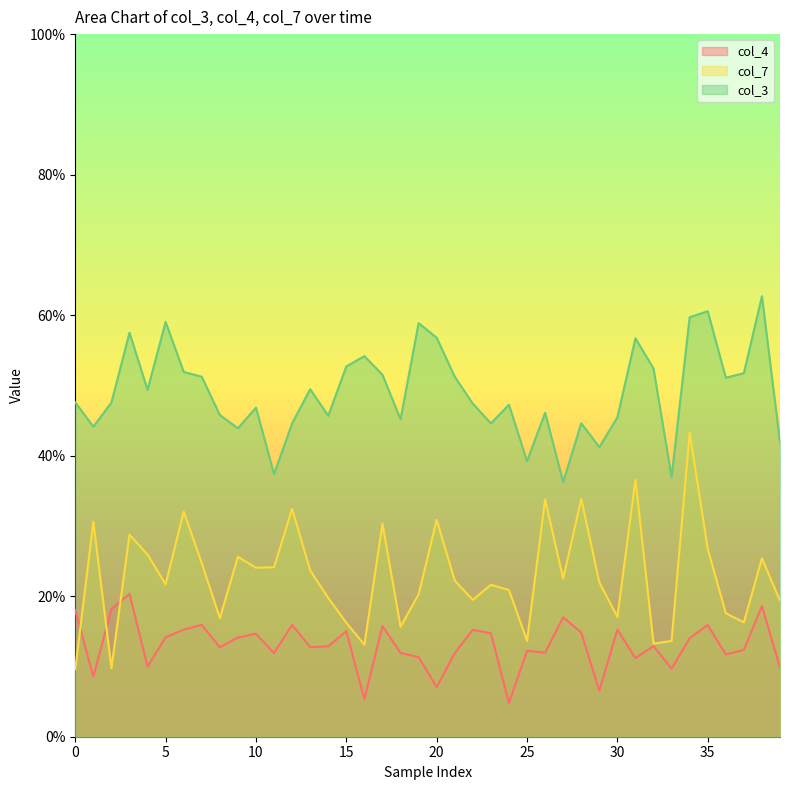

Reading left to right, what are all the values shown in this chart?

col_4: 0.2	0.1	0.2	0.2	0.1	0.1	0.2	0.2	0.1	0.1	0.1	0.1	0.2	0.1	0.1	0.2	0.1	0.2	0.1	0.1	0.1	0.1	0.2	0.1	0.0	0.1	0.1	0.2	0.1	0.1	0.2	0.1	0.1	0.1	0.1	0.2	0.1	0.1	0.2	0.1
col_7: 0.1	0.3	0.1	0.3	0.3	0.2	0.3	0.2	0.2	0.3	0.2	0.2	0.3	0.2	0.2	0.2	0.1	0.3	0.2	0.2	0.3	0.2	0.2	0.2	0.2	0.1	0.3	0.2	0.3	0.2	0.2	0.4	0.1	0.1	0.4	0.3	0.2	0.2	0.3	0.2
col_3: 0.5	0.4	0.5	0.6	0.5	0.6	0.5	0.5	0.5	0.4	0.5	0.4	0.4	0.5	0.5	0.5	0.5	0.5	0.5	0.6	0.6	0.5	0.5	0.4	0.5	0.4	0.5	0.4	0.4	0.4	0.5	0.6	0.5	0.4	0.6	0.6	0.5	0.5	0.6	0.4